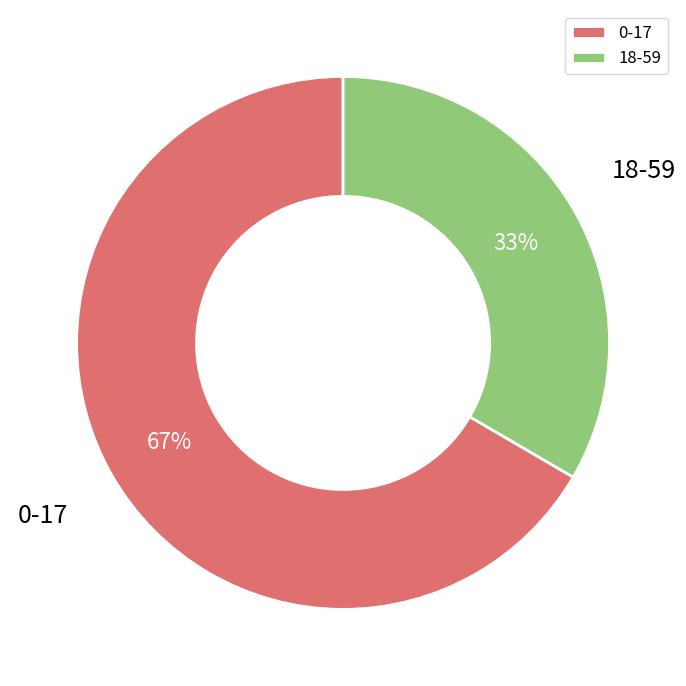

Does any single category account for the majority?

Yes